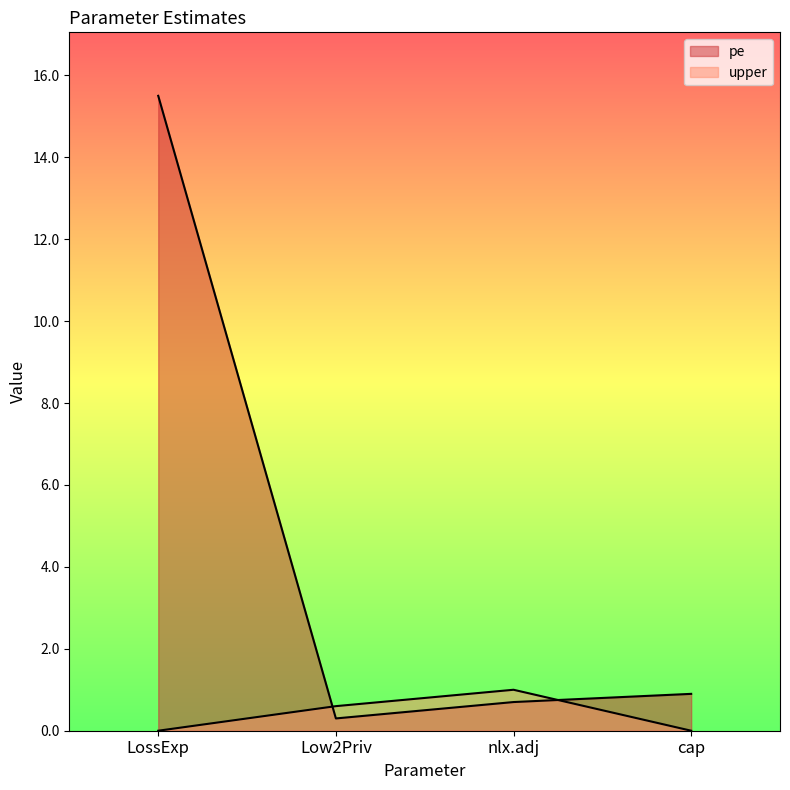

Does the chart display data point markers on the line(s)?

No